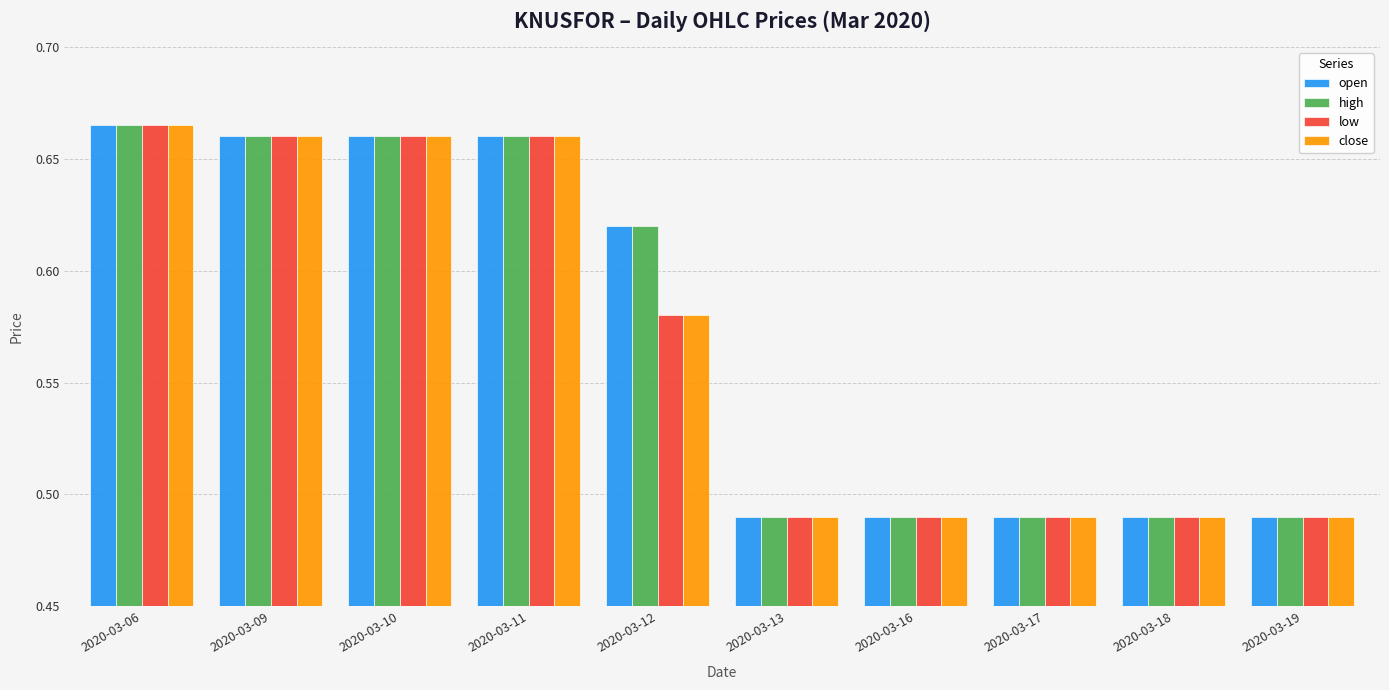

Which category has the highest value across all series?

2020-03-06